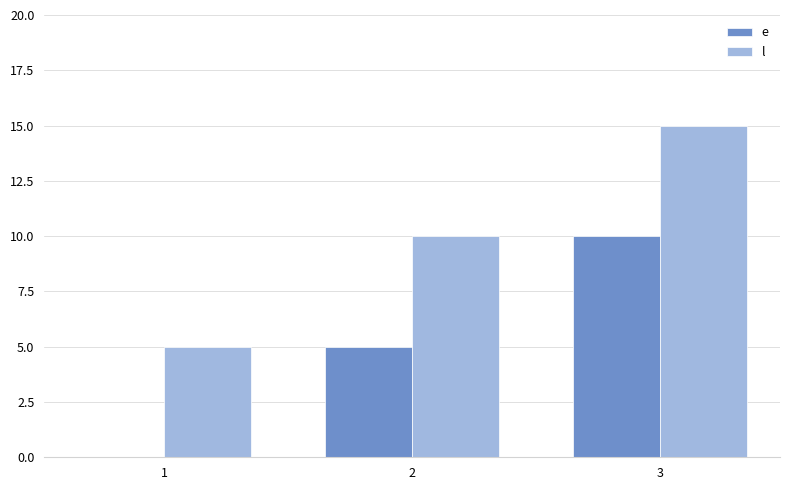

What is the sum of the e values at 2 and 1?

5